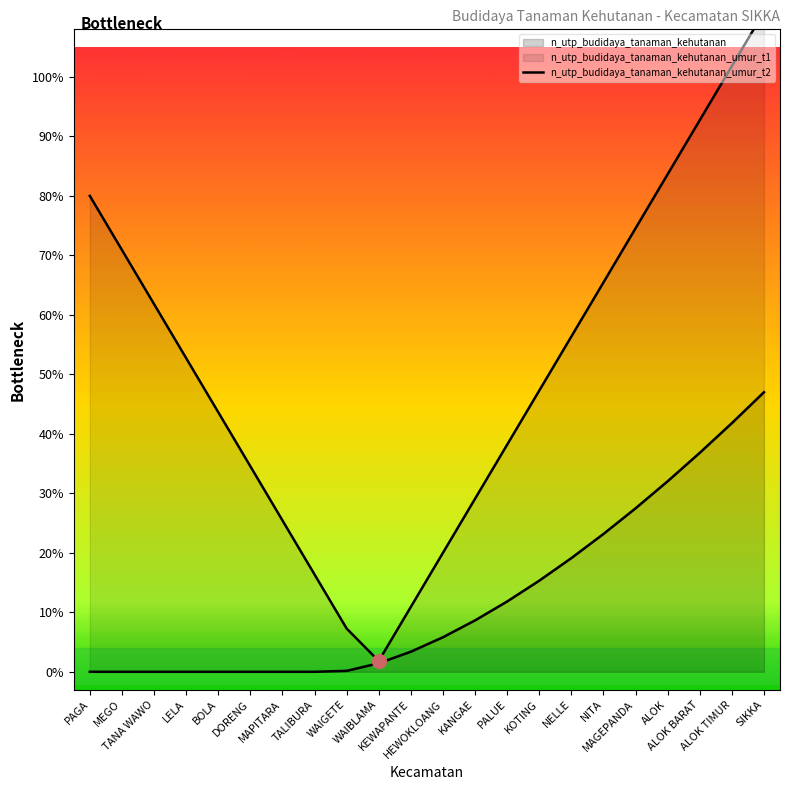

At which category does the data reach its first local valley?

WAIBLAMA